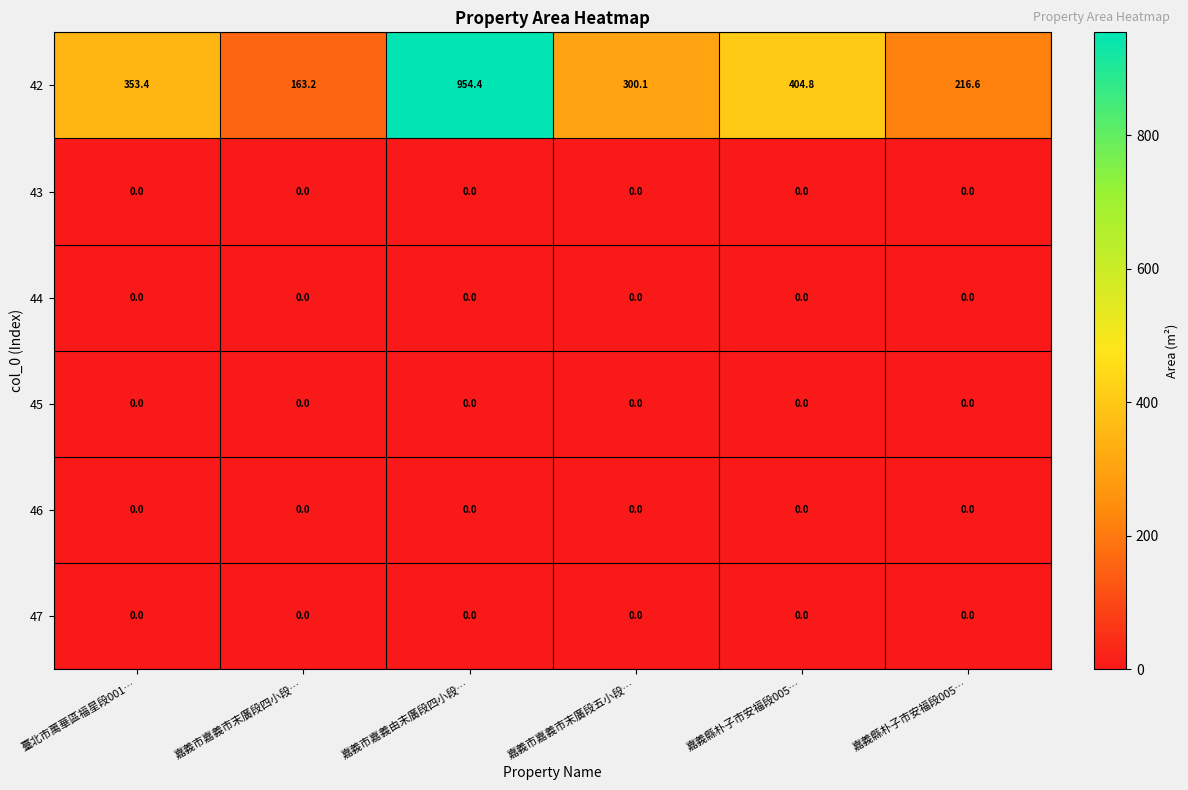

Between 嘉義縣朴子市安福段005… and 嘉義縣朴子市安福段005…, which series saw the biggest shift?

42